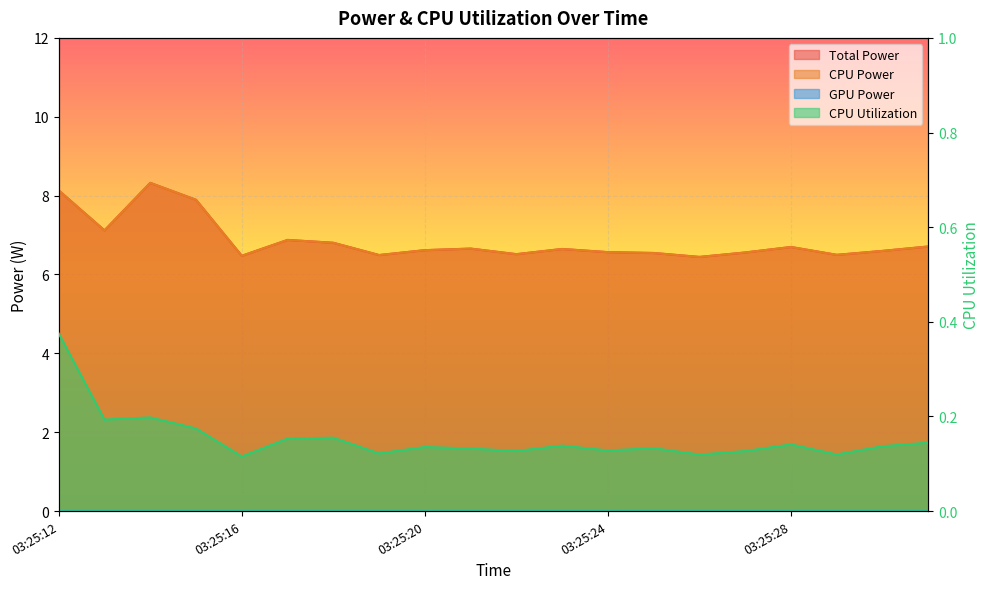

At which category does CPU Utilization reach its first local peak?

03:25:14